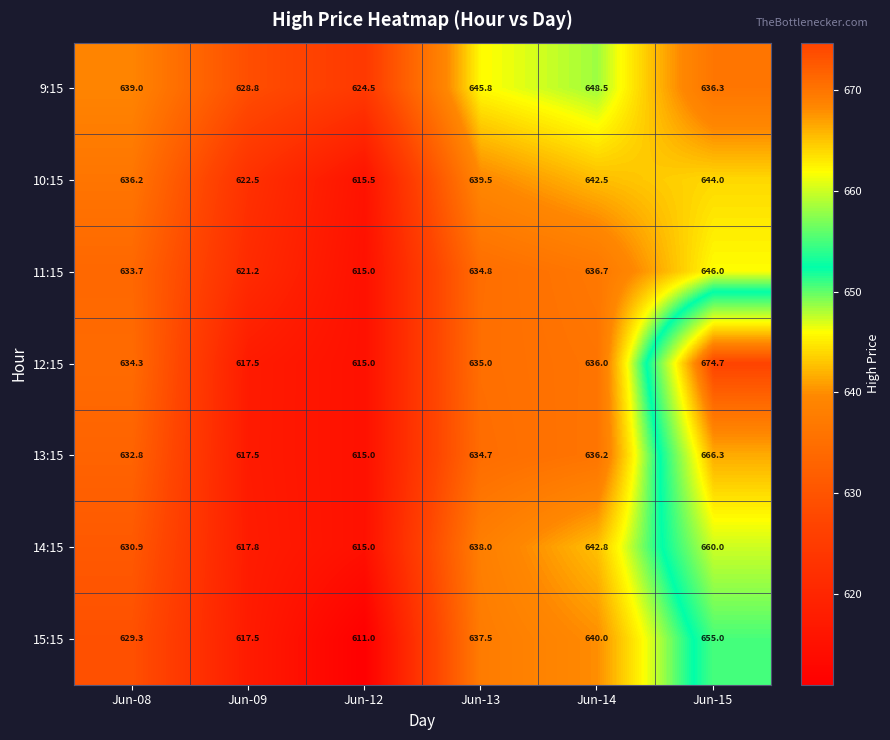

Where is 11:15 nearest to the value 630?

Jun-08